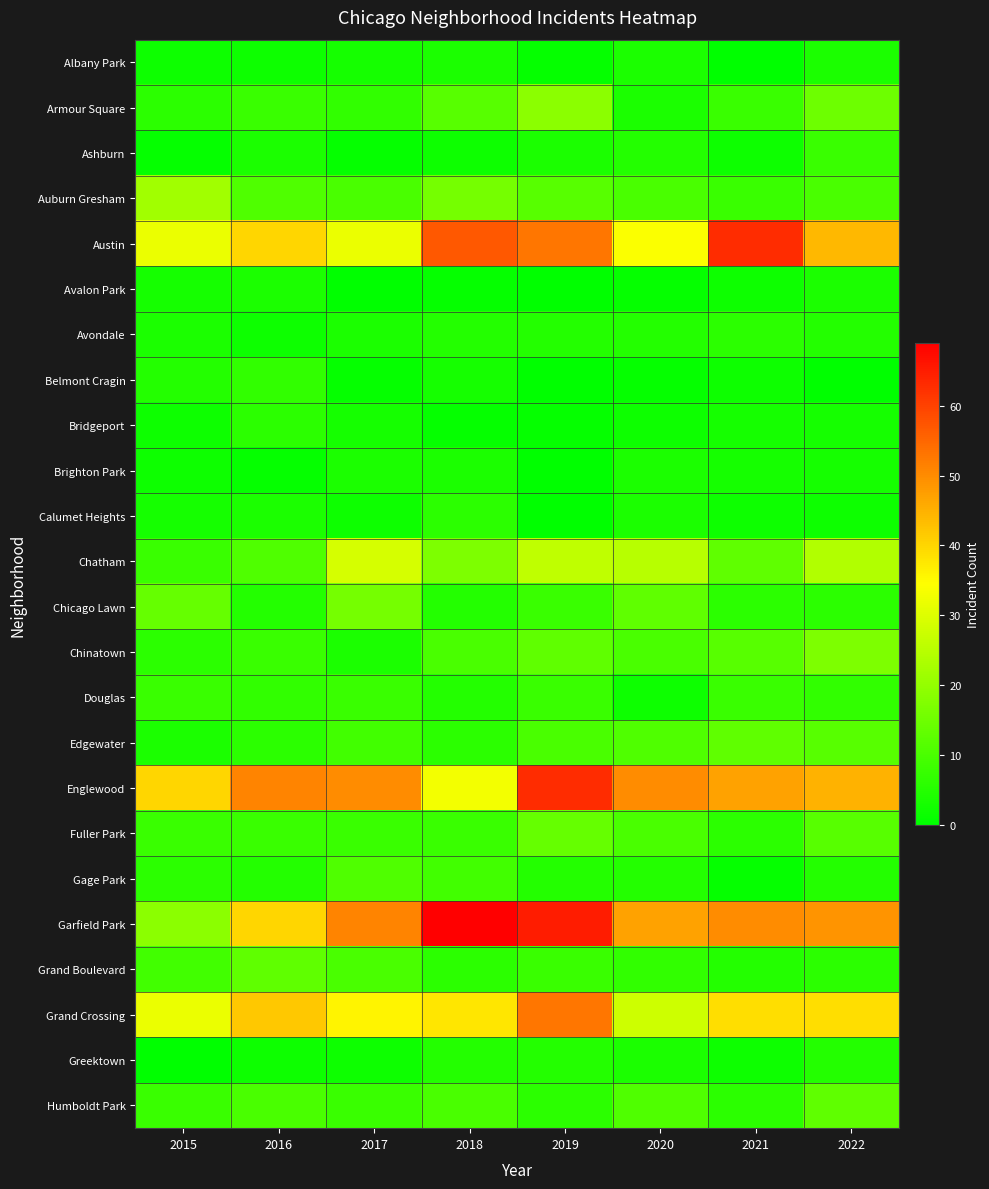

Which label corresponds to the smallest value in the chart?

2021